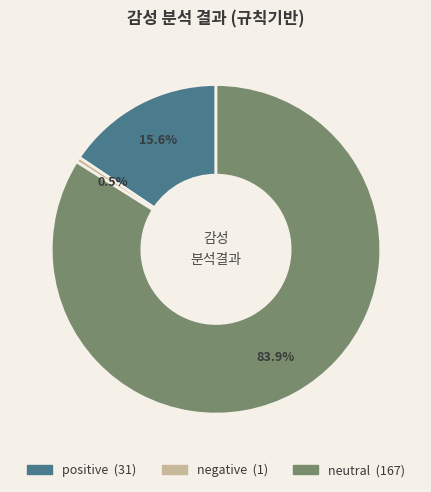

Approximately how many times larger is the value at neutral compared to negative?

167.0